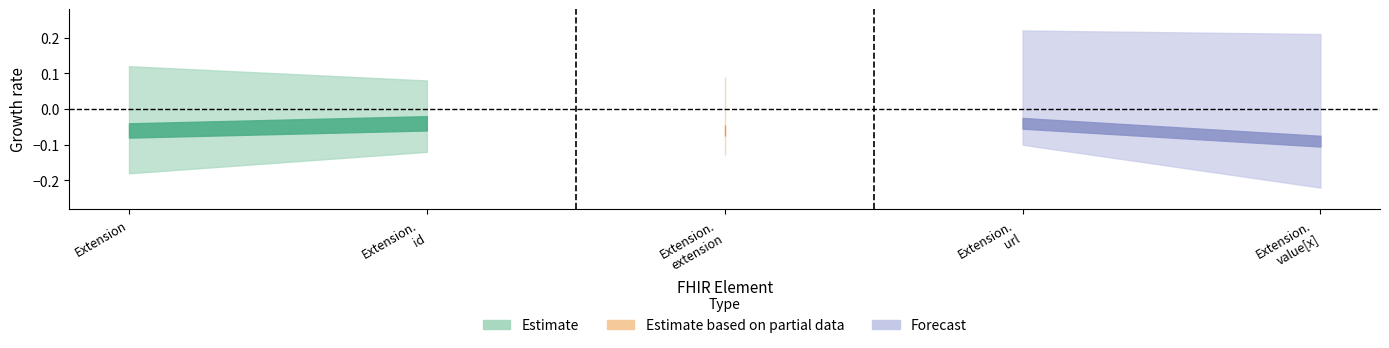

How many positive values does the Estimate based on partial data series have?

1